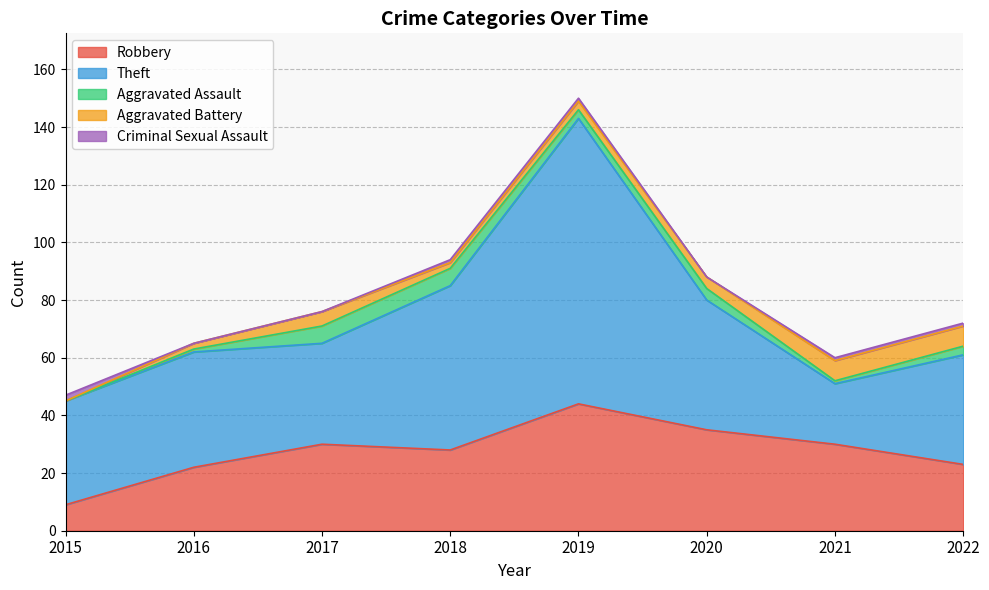

What are all the series names shown in the legend?

Robbery, Theft, Aggravated Assault, Aggravated Battery, Criminal Sexual Assault